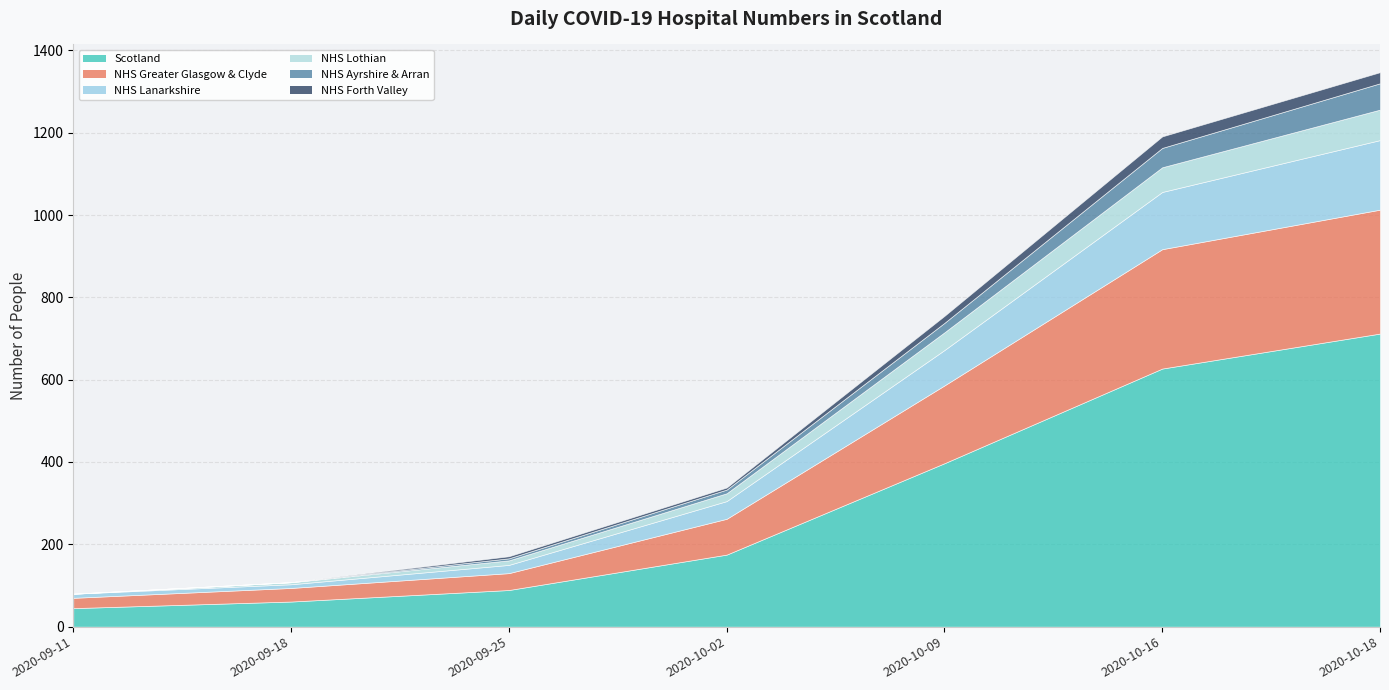

What is the label of the 3rd point from the right?

2020-10-09